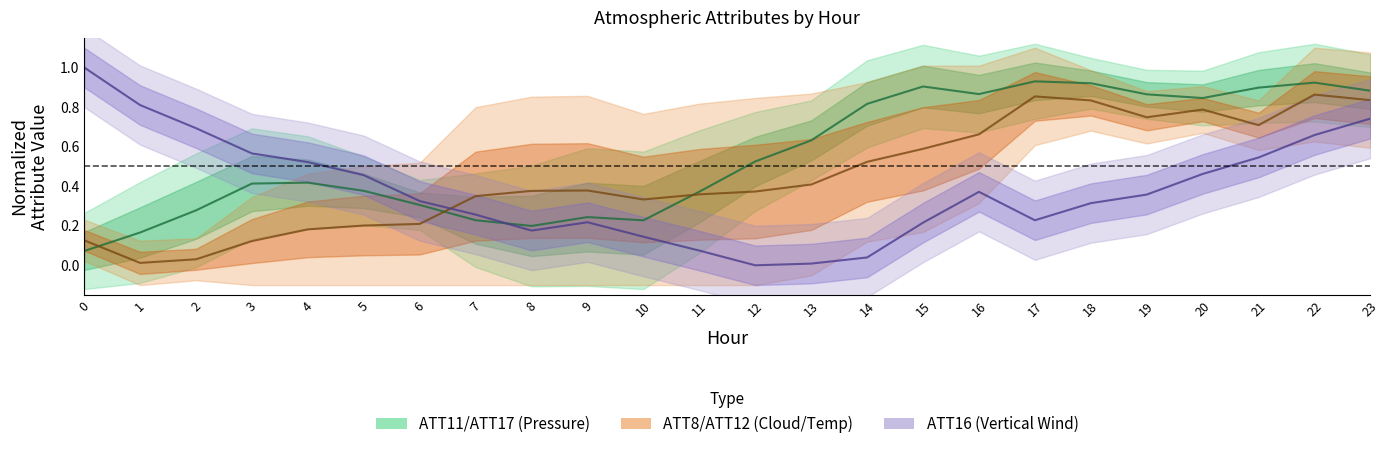

Which series has the largest range (max minus min)?

ATT16 (vertical wind)